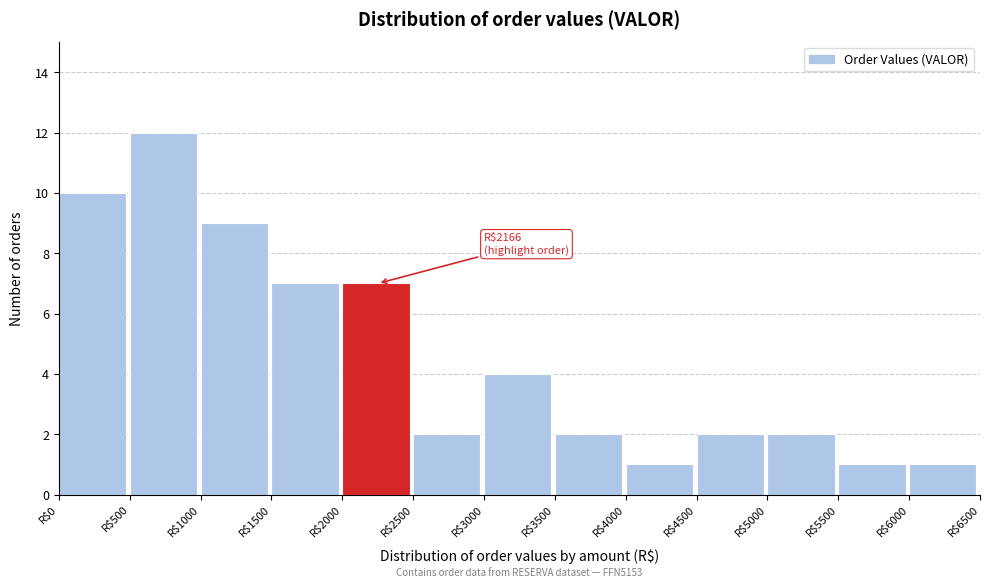

Which range on the x-axis has the tallest bar?

500 to 1000